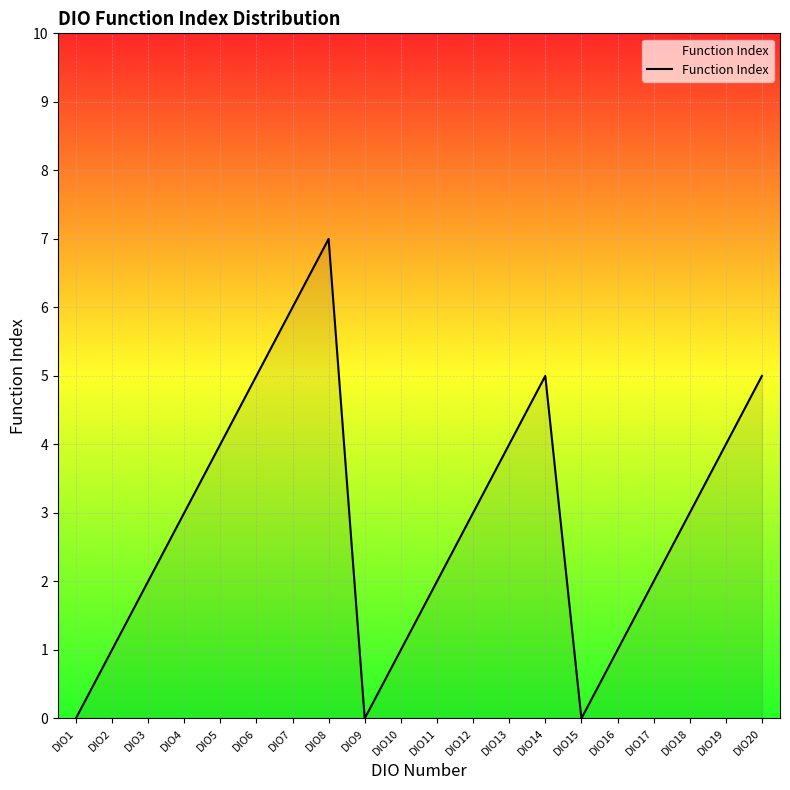

The chart shows a value of 1 at DIO16. True or false?

True